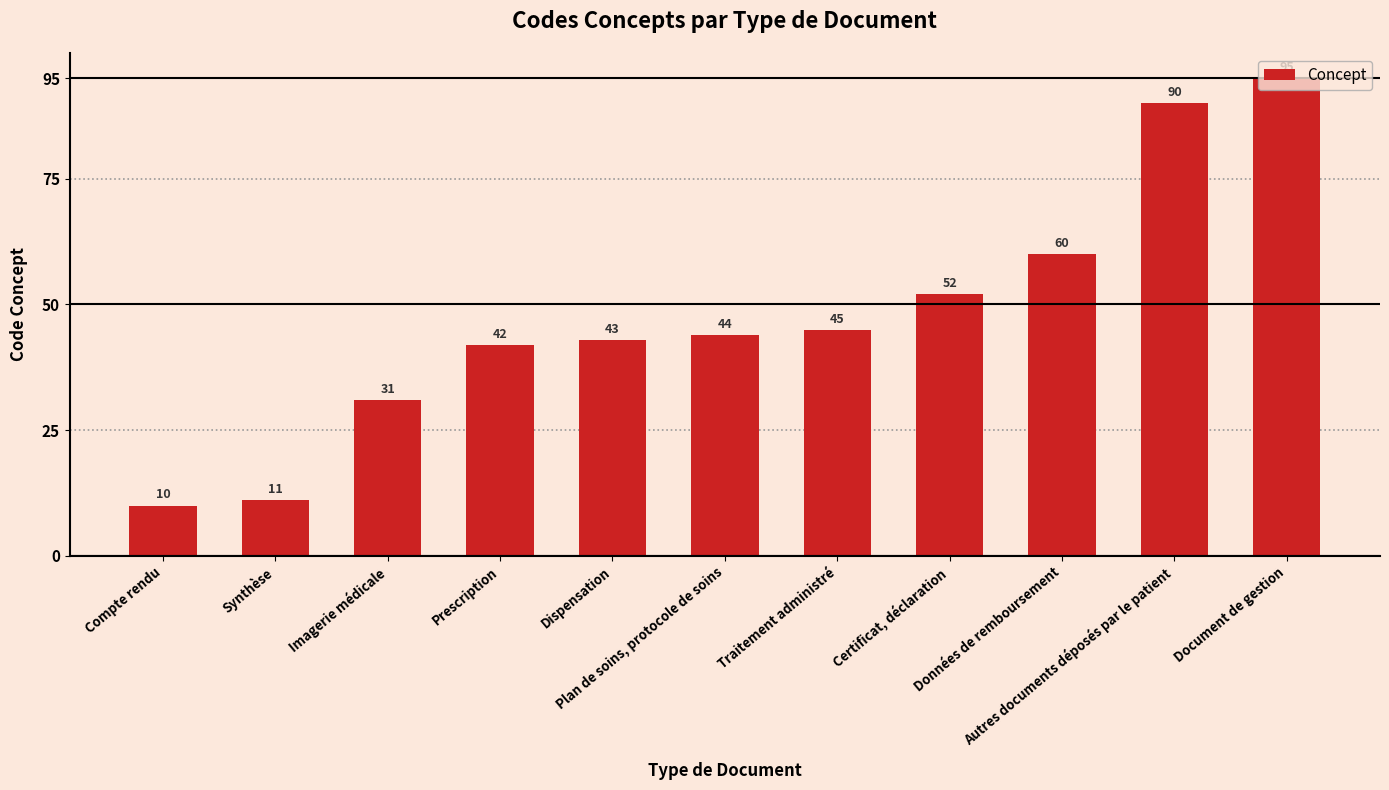

Which has a higher value, Autres documents déposés par le patient or Imagerie médicale?

Autres documents déposés par le patient